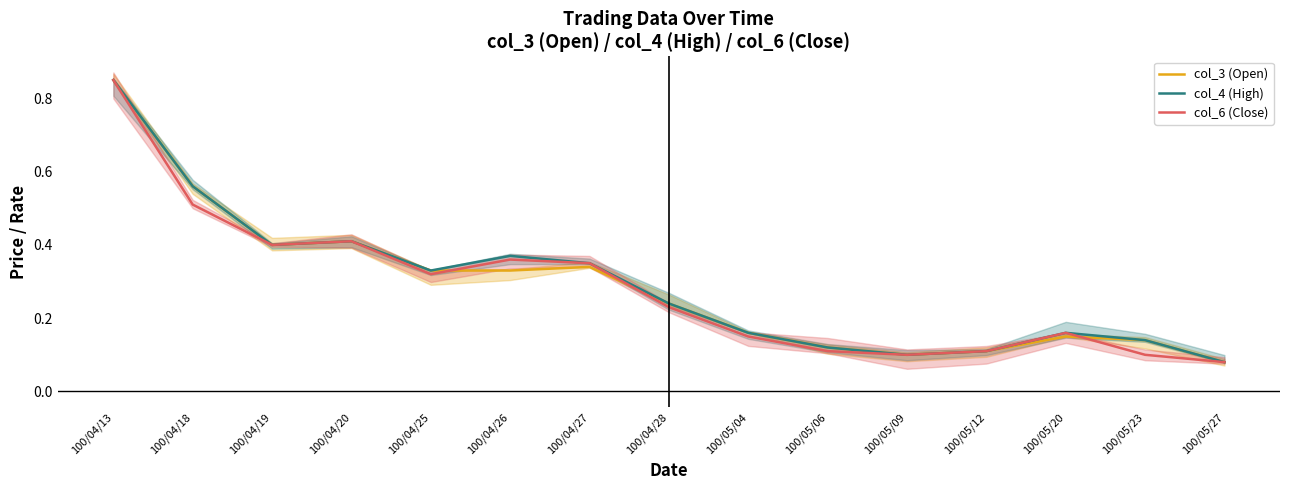

Reading left to right, what are all the values shown in this chart?

col_3 (Open): 100/04/13=0.8	100/04/18=0.6	100/04/19=0.4	100/04/20=0.4	100/04/25=0.3	100/04/26=0.3	100/04/27=0.3	100/04/28=0.2	100/05/04=0.2	100/05/06=0.1	100/05/09=0.1	100/05/12=0.1	100/05/20=0.1	100/05/23=0.1	100/05/27=0.1
col_4 (High): 100/04/13=0.8	100/04/18=0.6	100/04/19=0.4	100/04/20=0.4	100/04/25=0.3	100/04/26=0.4	100/04/27=0.3	100/04/28=0.2	100/05/04=0.2	100/05/06=0.1	100/05/09=0.1	100/05/12=0.1	100/05/20=0.2	100/05/23=0.1	100/05/27=0.1
col_6 (Close): 100/04/13=0.8	100/04/18=0.5	100/04/19=0.4	100/04/20=0.4	100/04/25=0.3	100/04/26=0.4	100/04/27=0.3	100/04/28=0.2	100/05/04=0.1	100/05/06=0.1	100/05/09=0.1	100/05/12=0.1	100/05/20=0.2	100/05/23=0.1	100/05/27=0.1